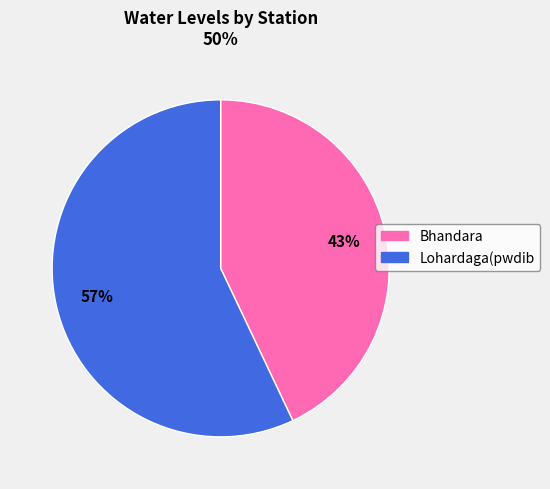

How many slices are in this pie chart?

2